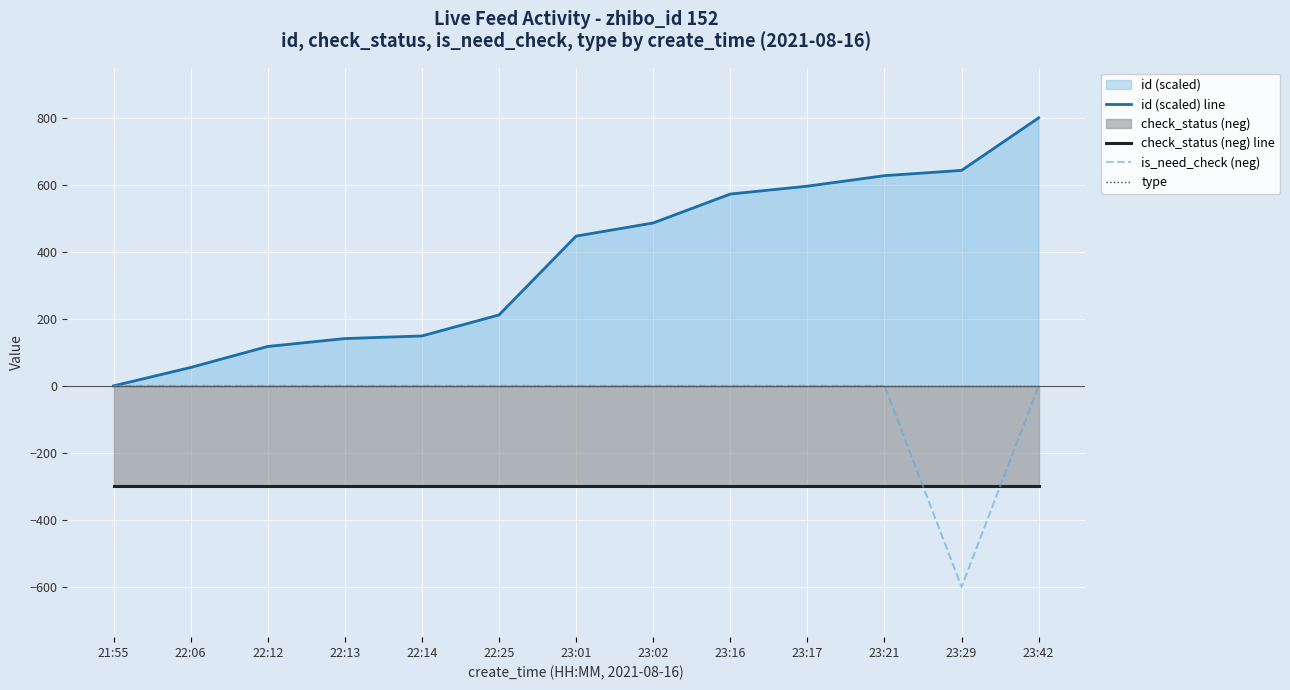

At 23:21, list the series in order from smallest to largest.

check_status (neg) line, is_need_check (neg), type, id (scaled) line